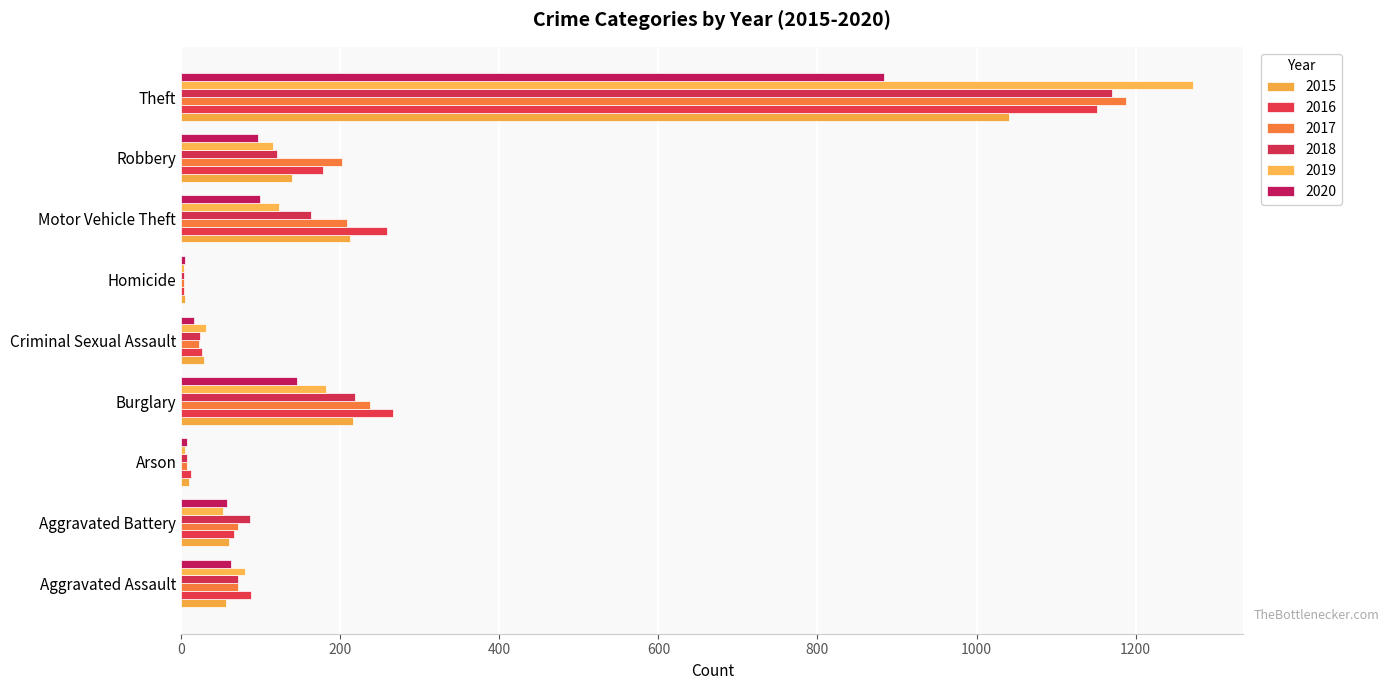

The 2020 series shows 57 at Aggravated Battery. True or false?

True